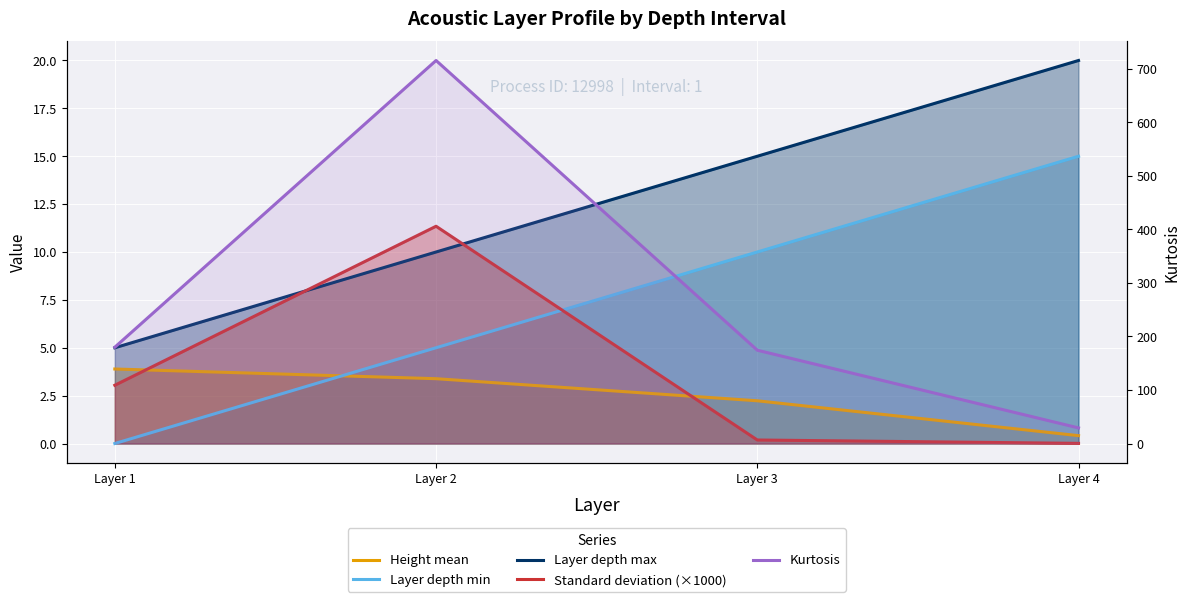

True or false: Height mean has more than 0 points higher than both neighbors.

False